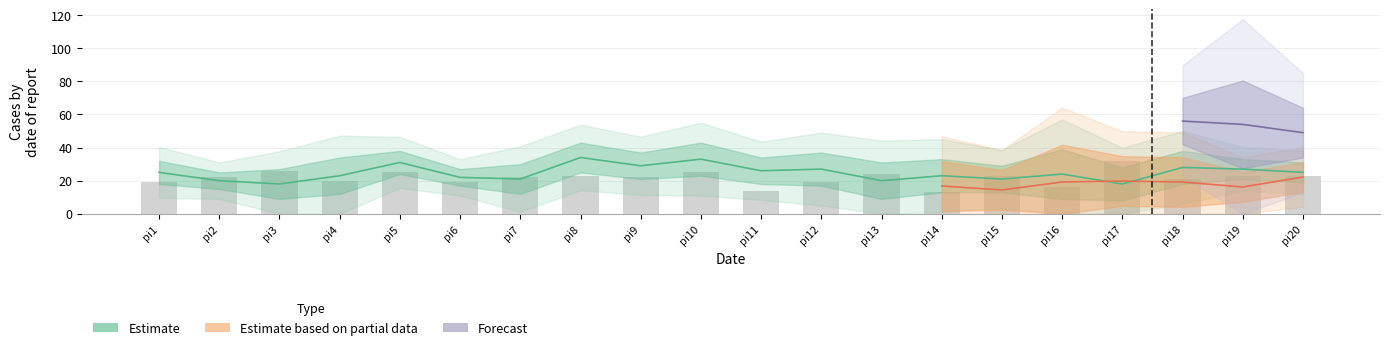

Rank the categories by value from highest to lowest.

pi17, pi3, pi5, pi10, pi13, pi8, pi15, pi19, pi20, pi2, pi7, pi9, pi18, pi4, pi1, pi6, pi12, pi16, pi11, pi14